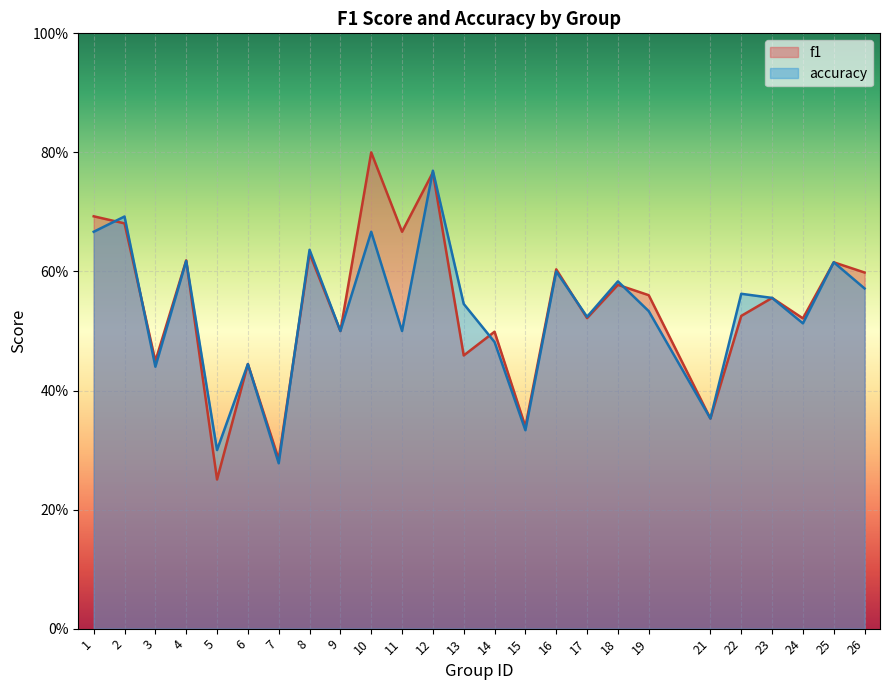

Reading left to right, transcribe all the data shown in this chart.

f1: 0.7	0.7	0.4	0.6	0.3	0.4	0.3	0.6	0.5	0.8	0.7	0.8	0.5	0.5	0.3	0.6	0.5	0.6	0.6	0.4	0.5	0.6	0.5	0.6	0.6
accuracy: 0.7	0.7	0.4	0.6	0.3	0.4	0.3	0.6	0.5	0.7	0.5	0.8	0.5	0.5	0.3	0.6	0.5	0.6	0.5	0.4	0.6	0.6	0.5	0.6	0.6